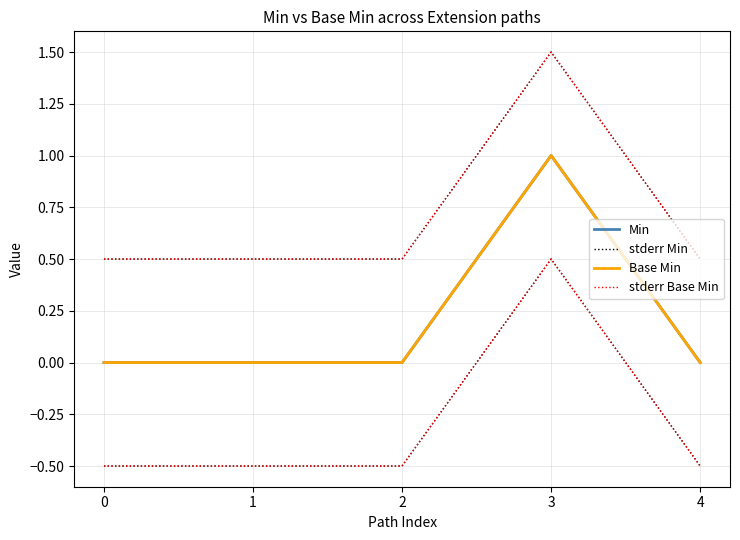

Which label corresponds to the largest value in the chart?

3